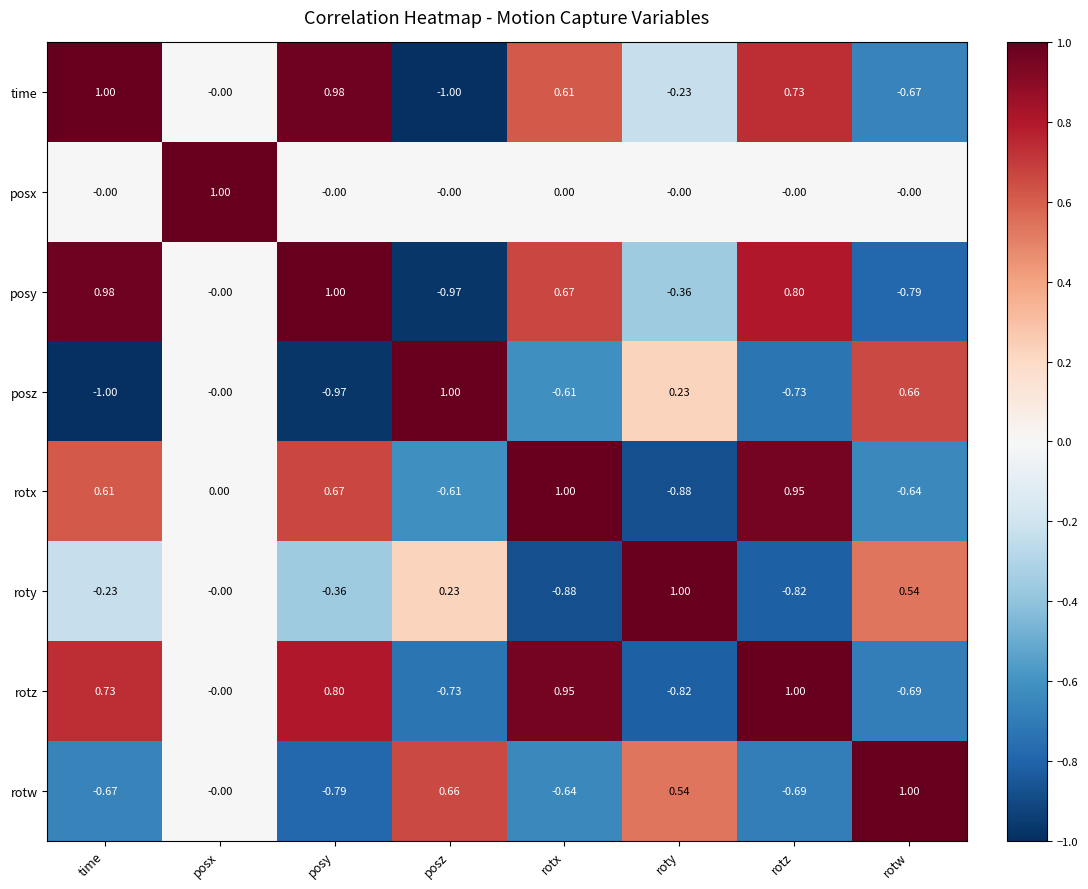

Which series has the largest total across all categories?

time